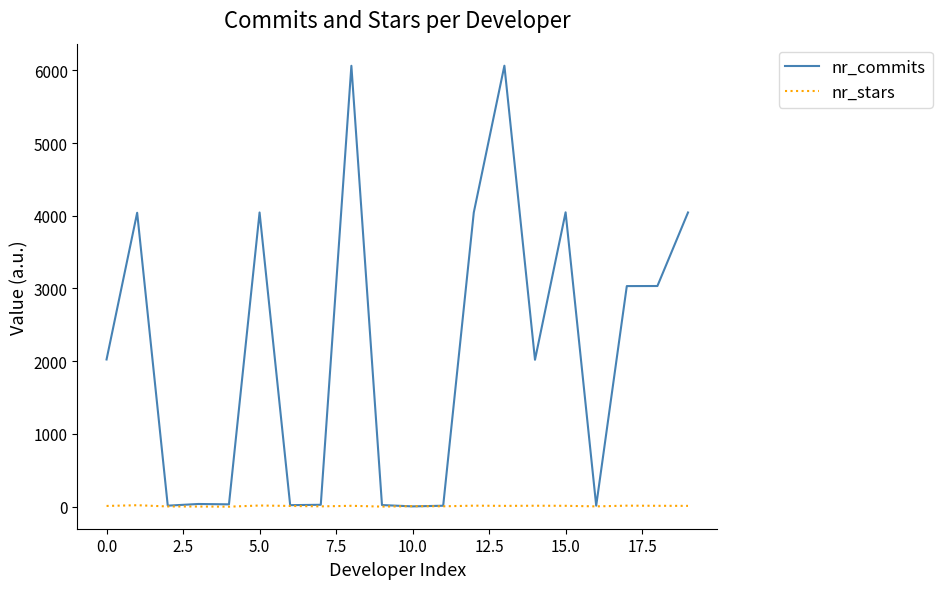

List the series in order of their overall mean, highest first.

nr_commits, nr_stars